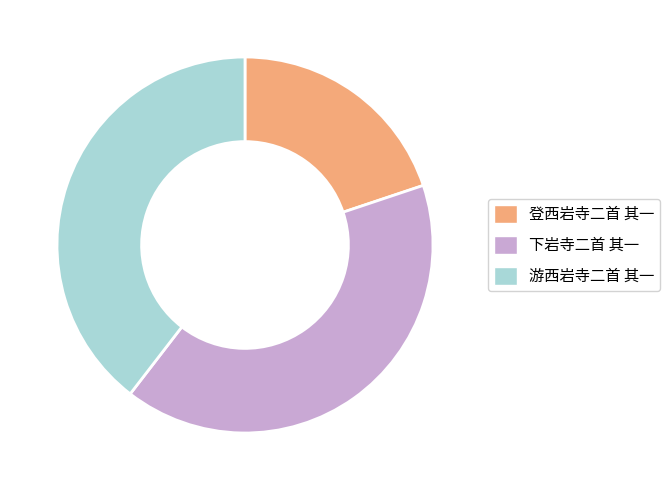

Is 登西岩寺二首 其一 the majority of the pie?

No